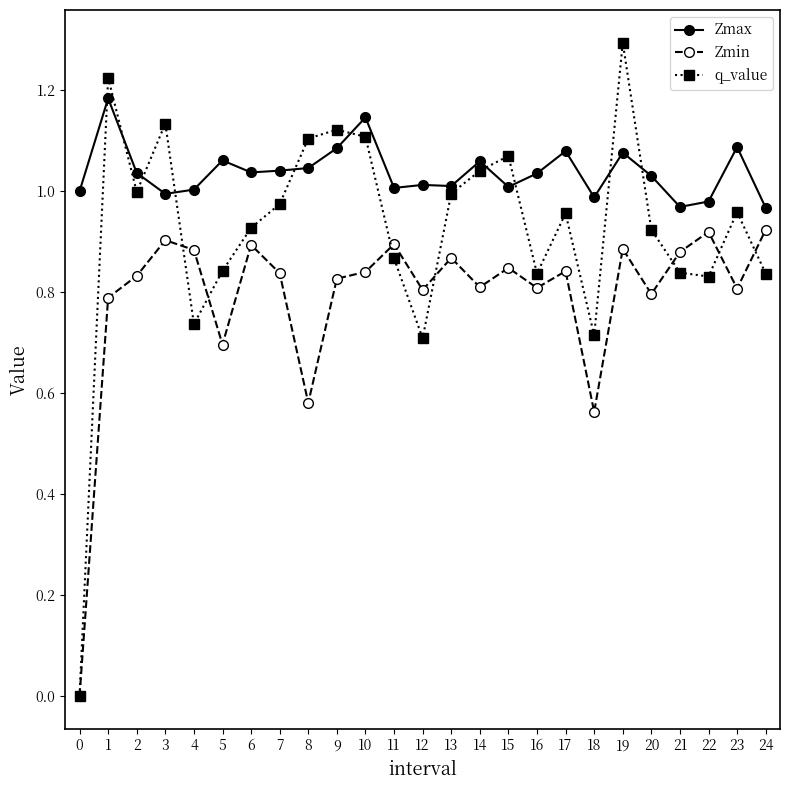

Rank the series at 22 from lowest to highest value.

q_value, Zmin, Zmax